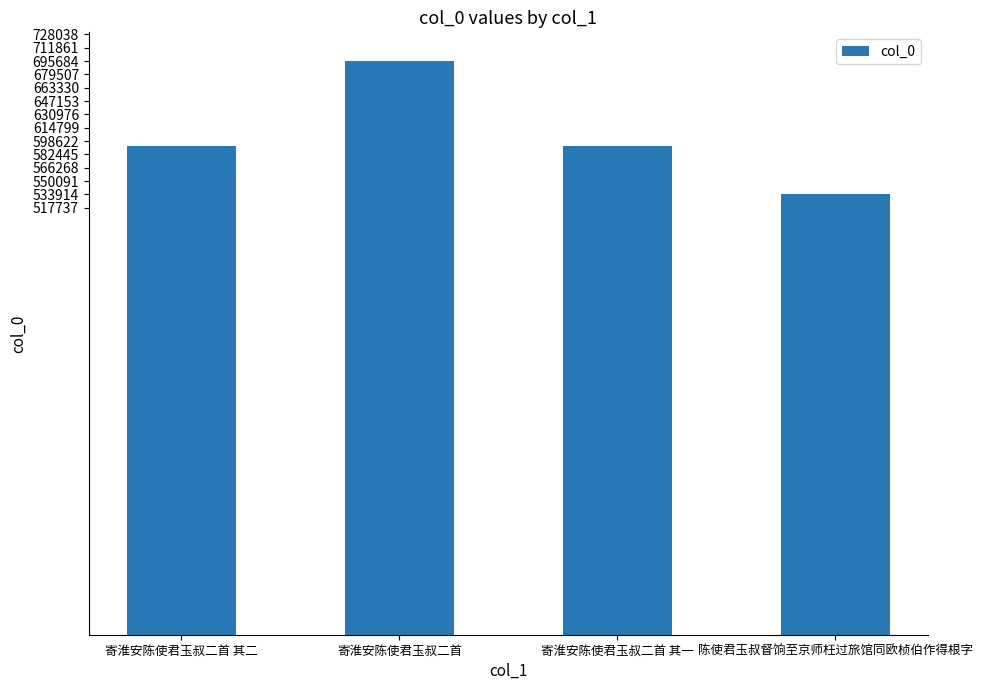

What value does the data have at 寄淮安陈使君玉叔二首 其一?

592778